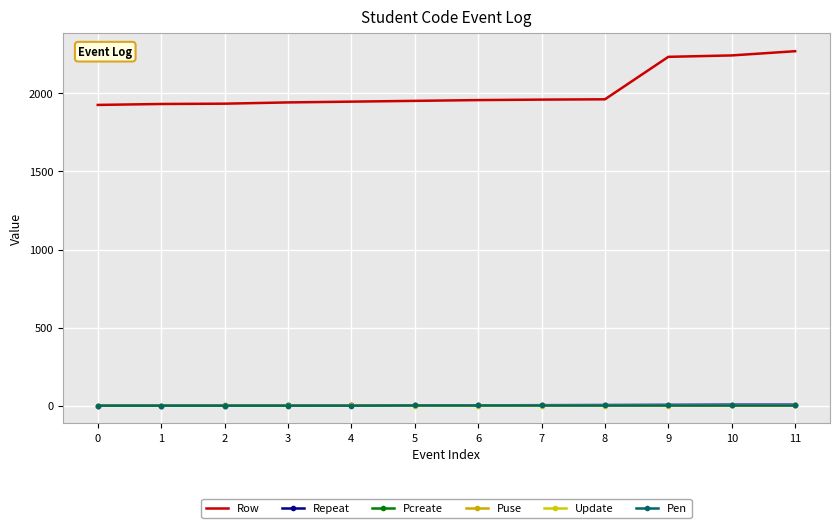

The value of Pcreate at 6 is 1. True or false?

True